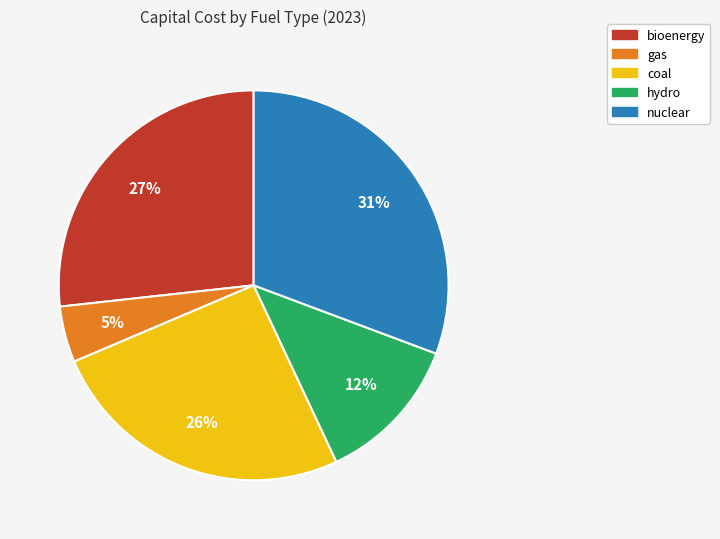

Which category has the smallest portion of the pie?

gas